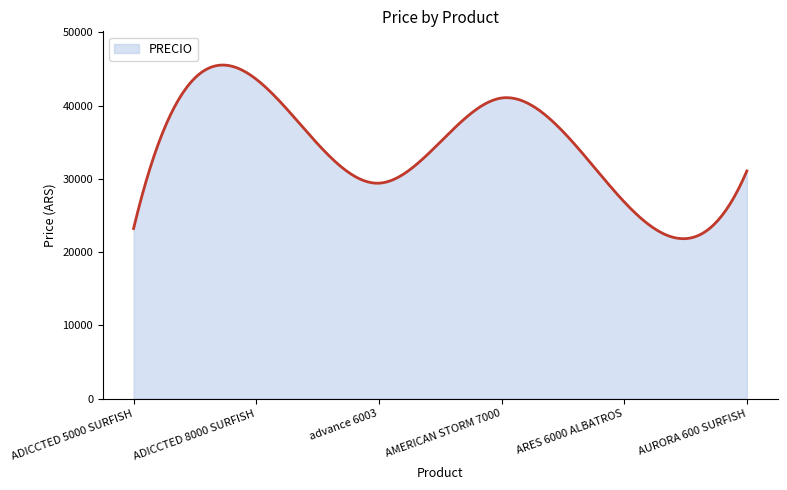

What is the maximum value shown in the chart?

45524.4